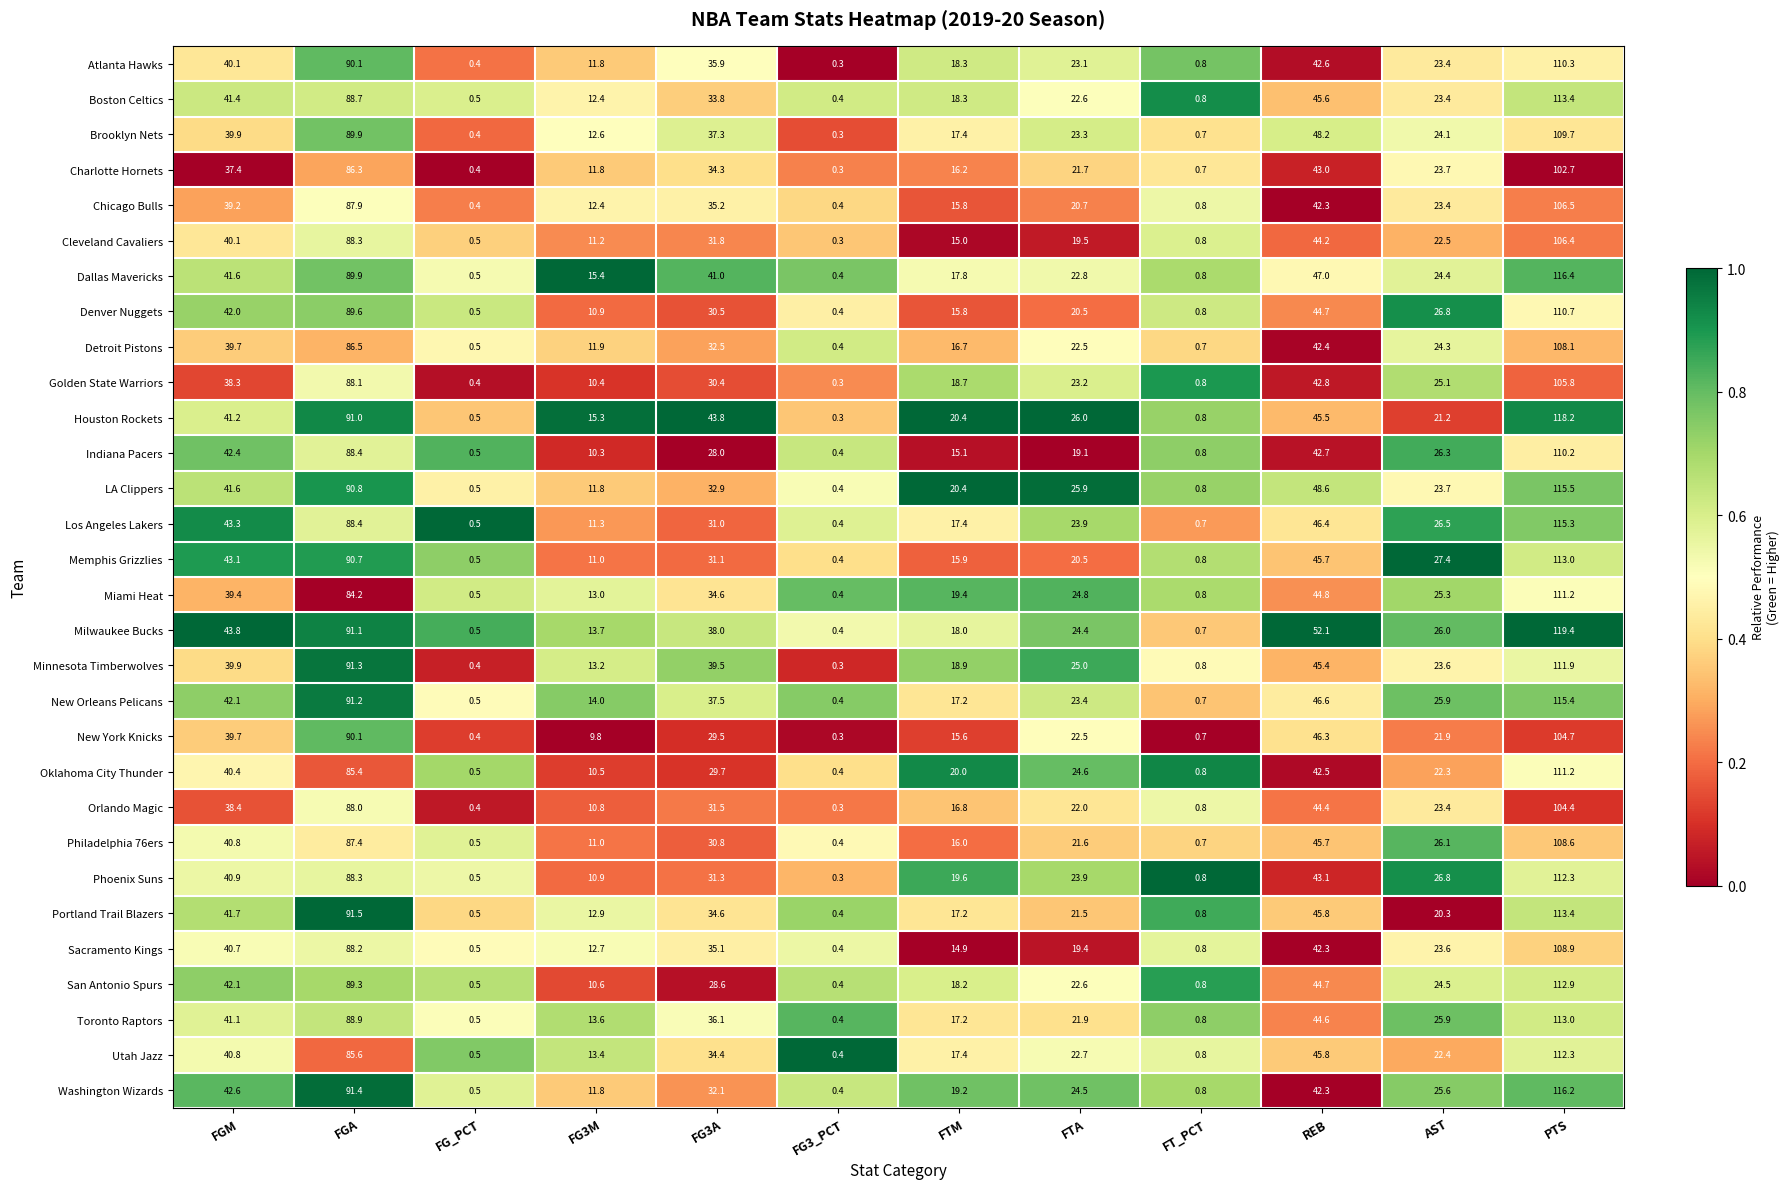

The Charlotte Hornets series shows 34.1 at AST. True or false?

False